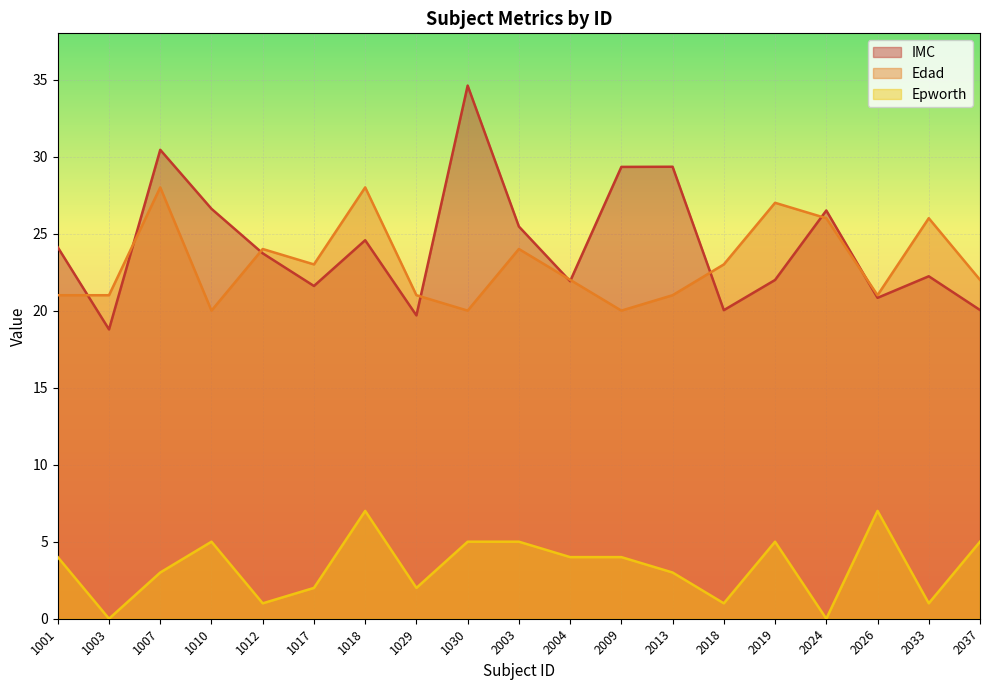

Which label corresponds to the smallest value in the chart?

1003